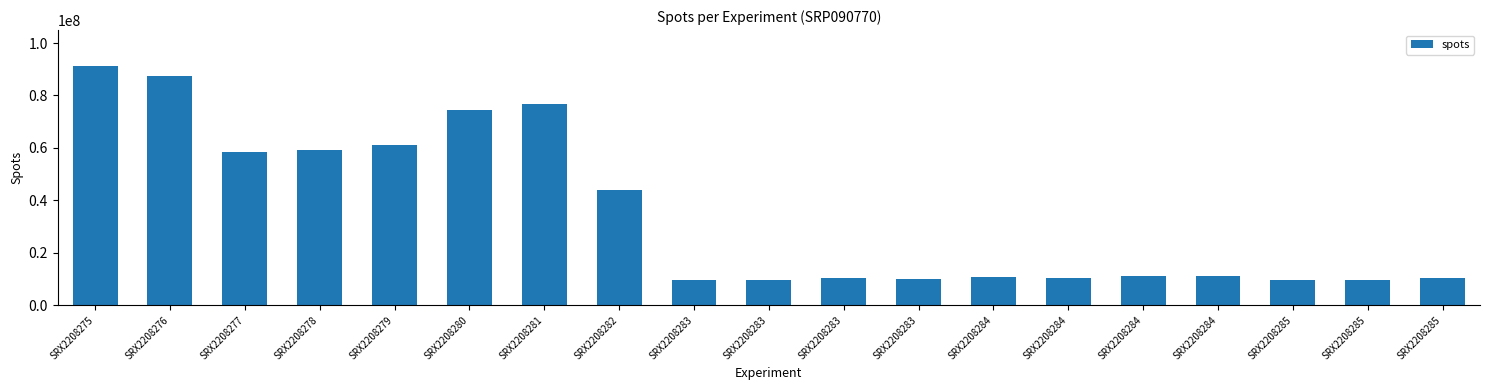

Rank the categories by value from highest to lowest.

SRX2208275, SRX2208276, SRX2208281, SRX2208280, SRX2208279, SRX2208278, SRX2208277, SRX2208282, SRX2208284, SRX2208284, SRX2208284, SRX2208284, SRX2208283, SRX2208285, SRX2208283, SRX2208283, SRX2208285, SRX2208285, SRX2208283